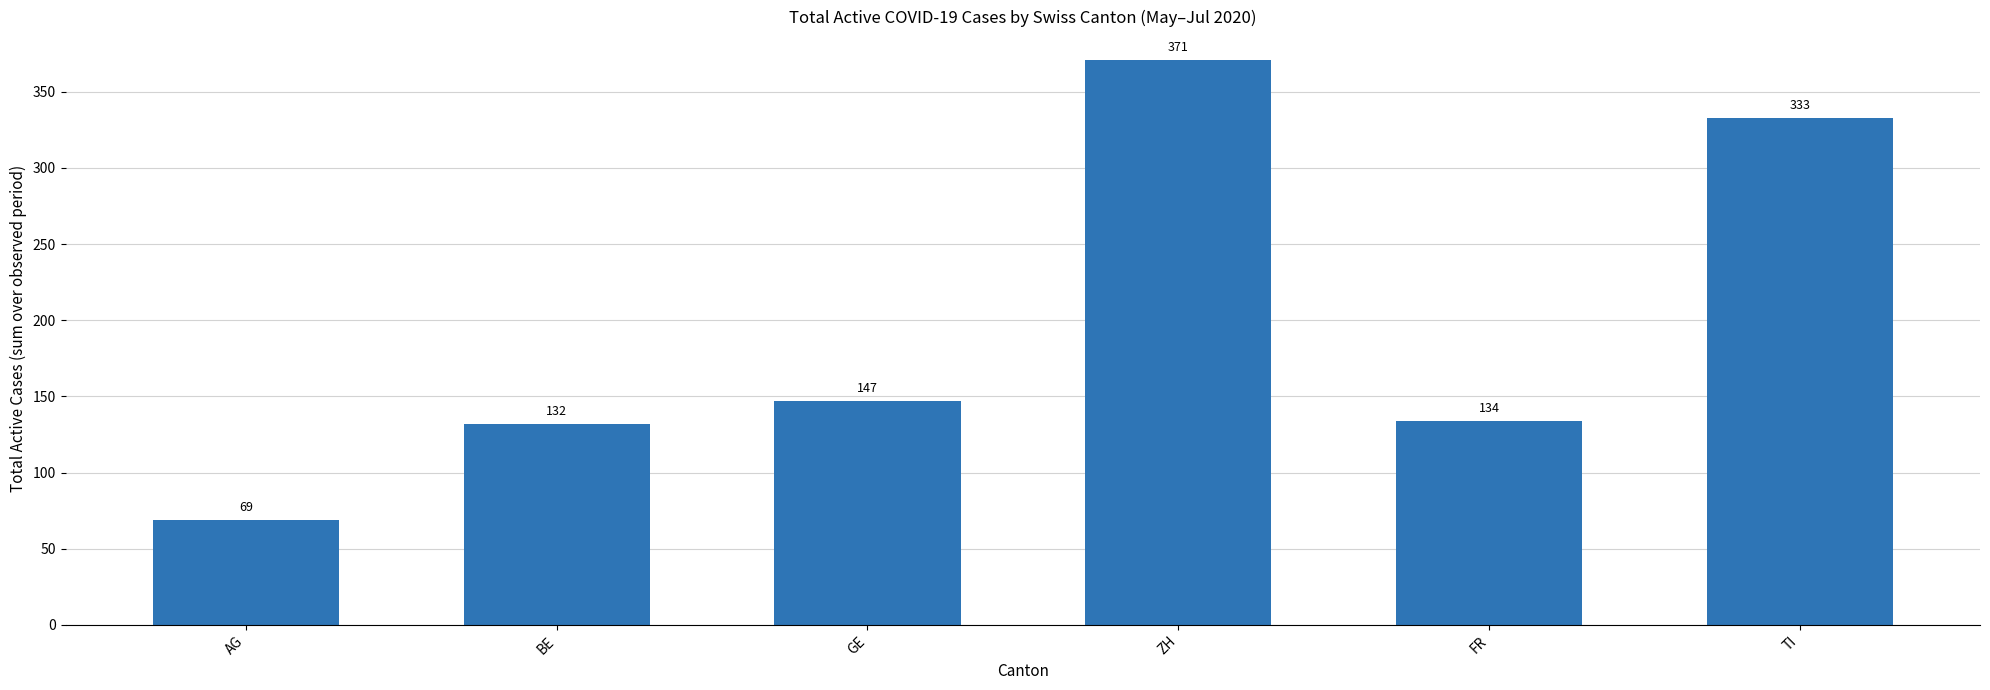

Count the number of data series in this chart.

1